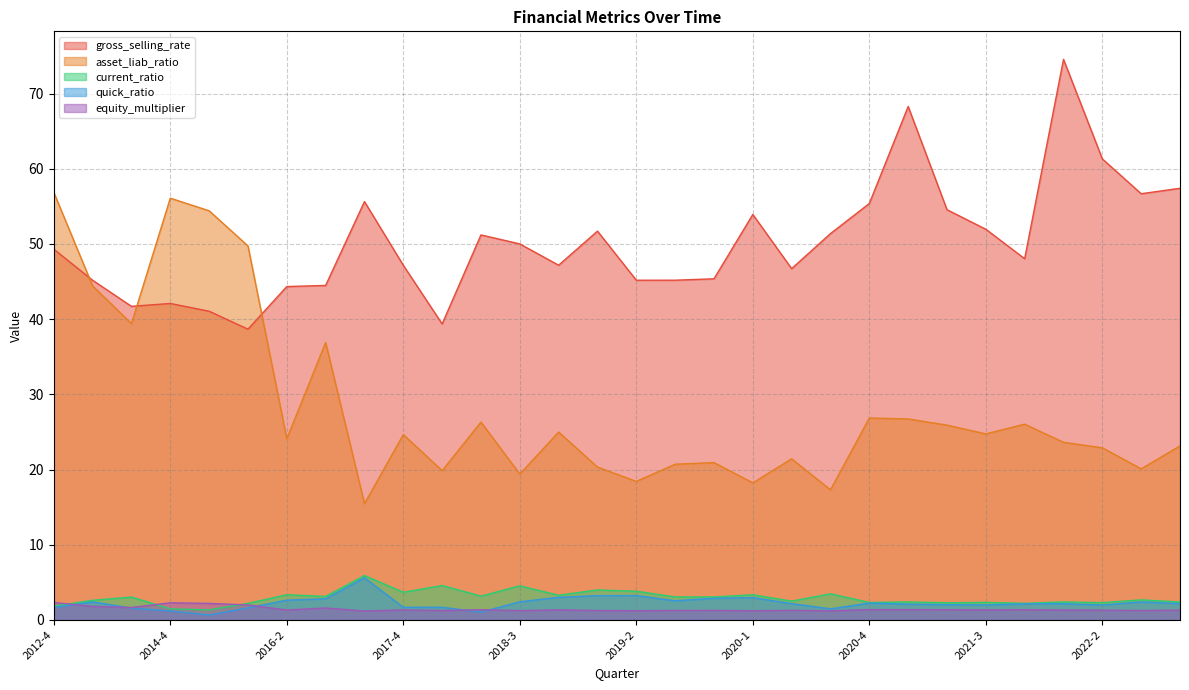

At which category is the sum across all series the highest?

2012-4